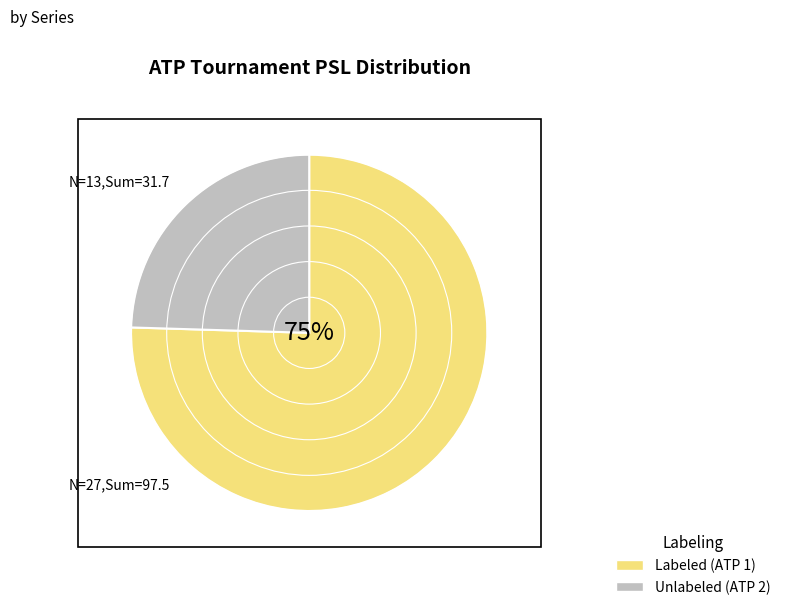

Is there a majority slice in this chart?

Yes